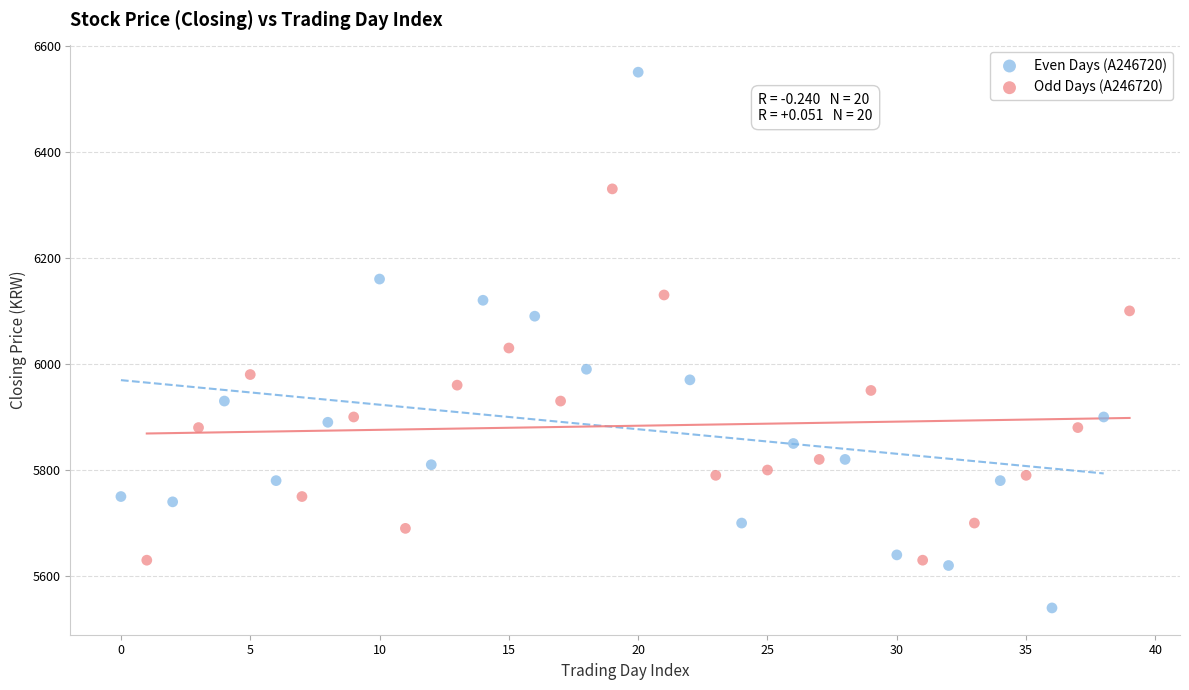

Which series has the widest spread of Y values?

Even Days (A246720)